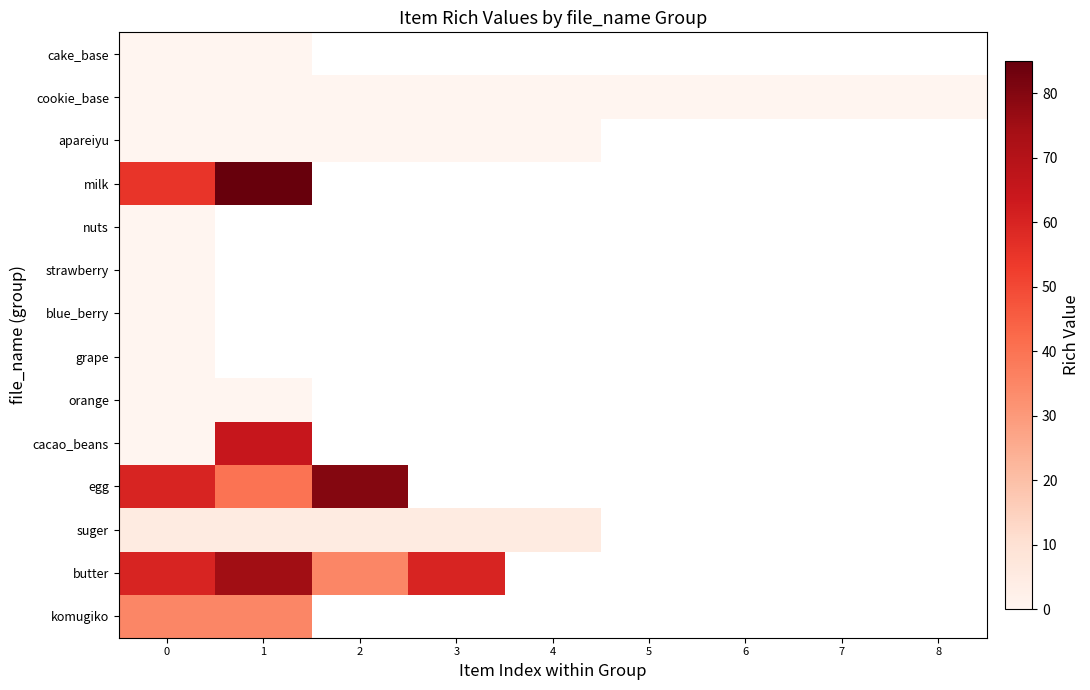

Which label corresponds to the largest value in the chart?

1